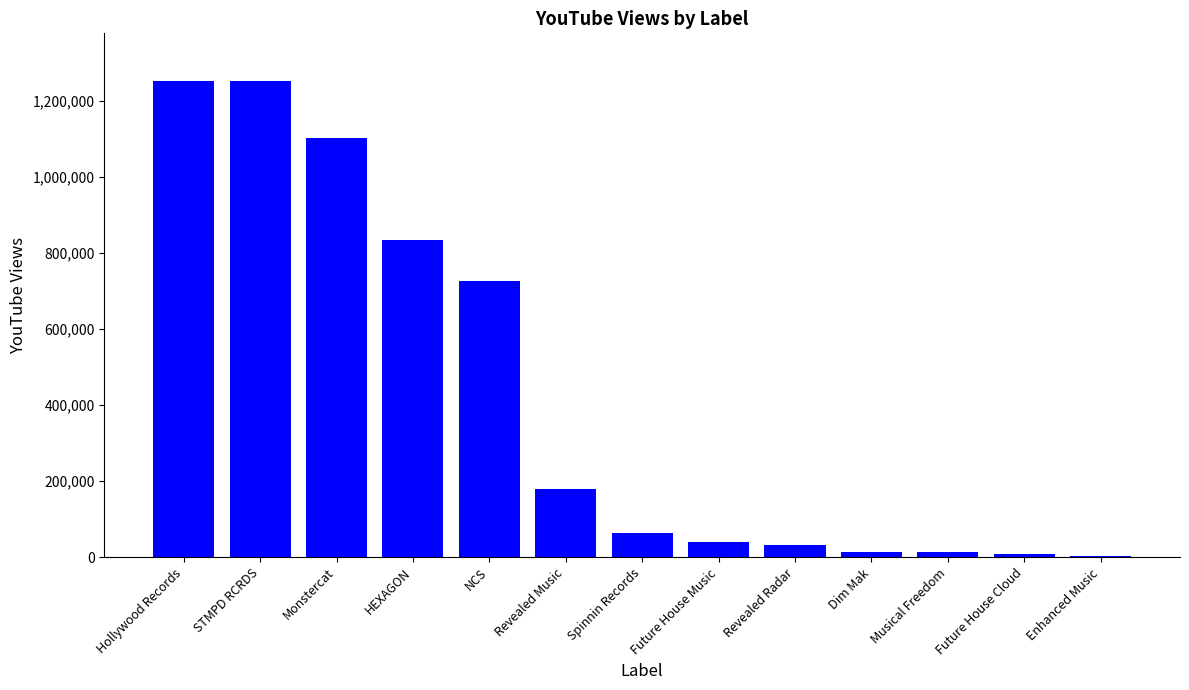

What is the maximum value shown in the chart?

1253102